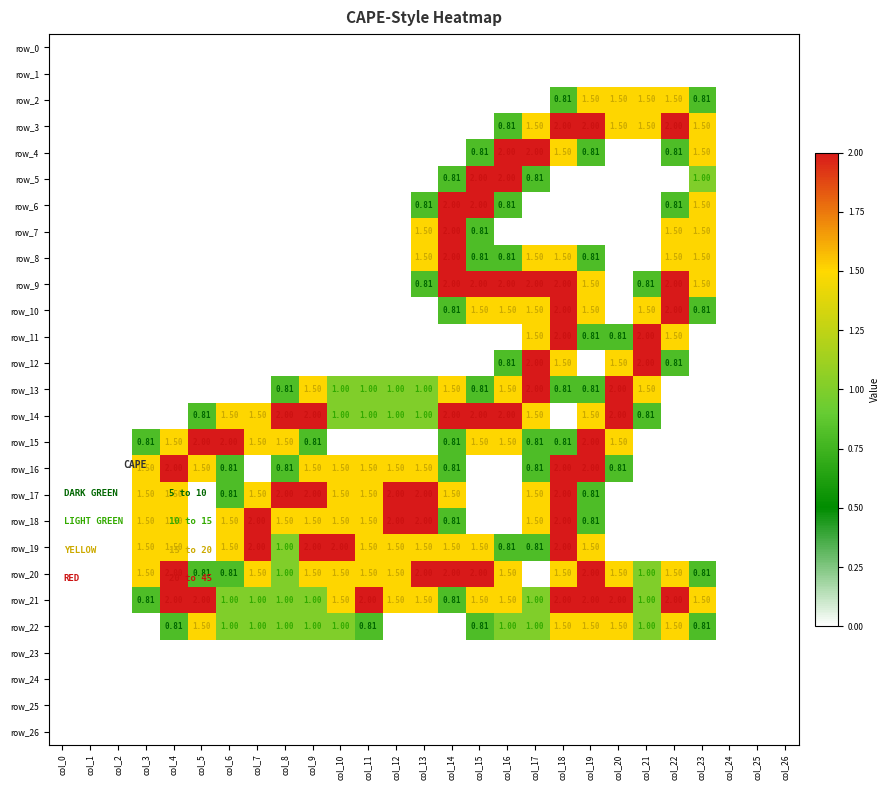

How many series are shown in this chart?

27